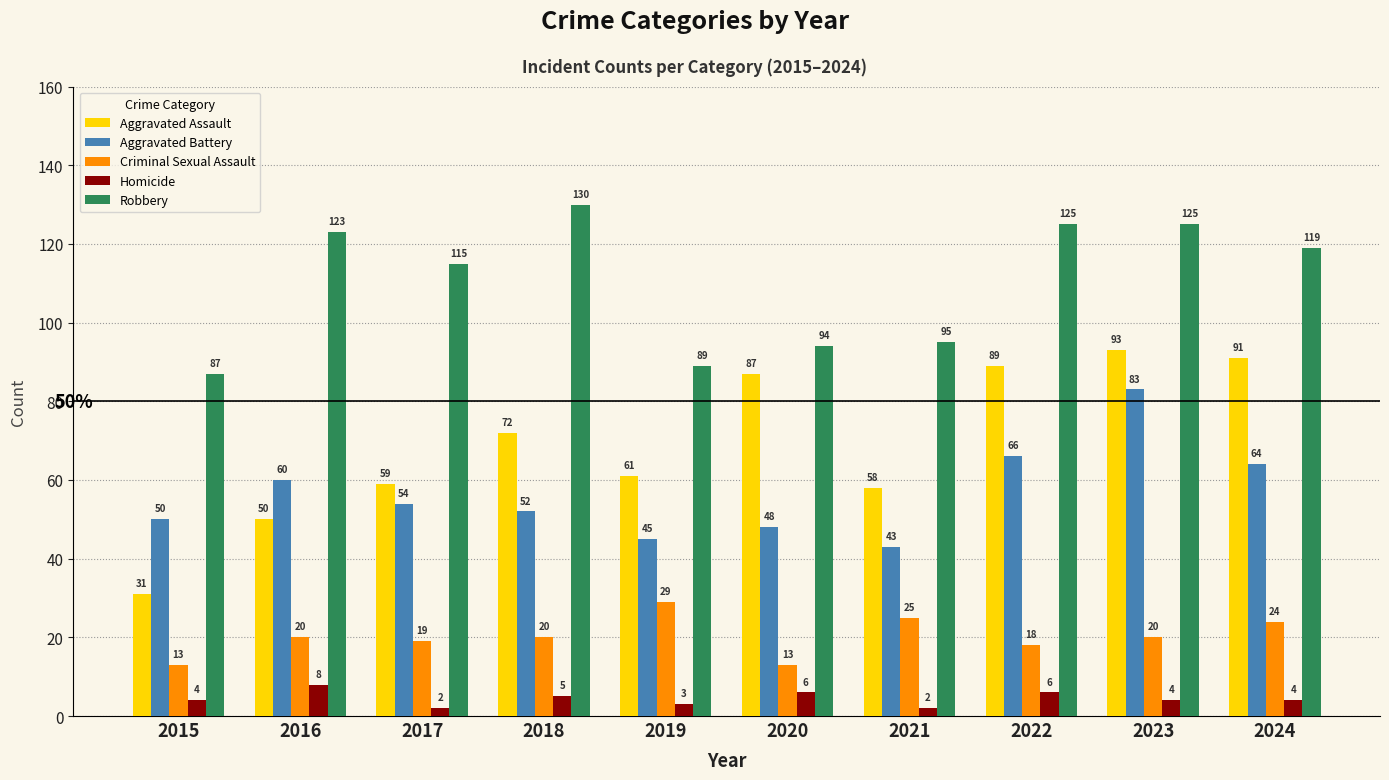

Rank the series at 2020 from highest to lowest value.

Robbery, Aggravated Assault, Aggravated Battery, Criminal Sexual Assault, Homicide